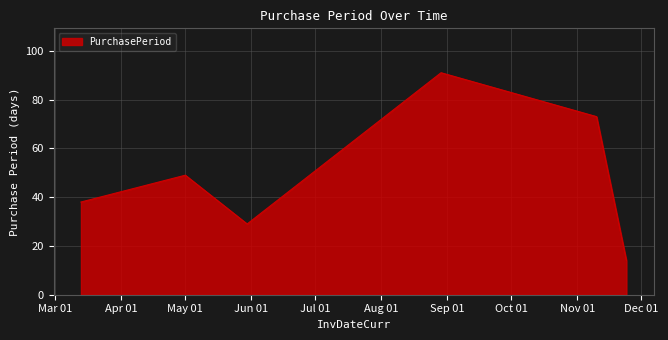

What is the average value?

49